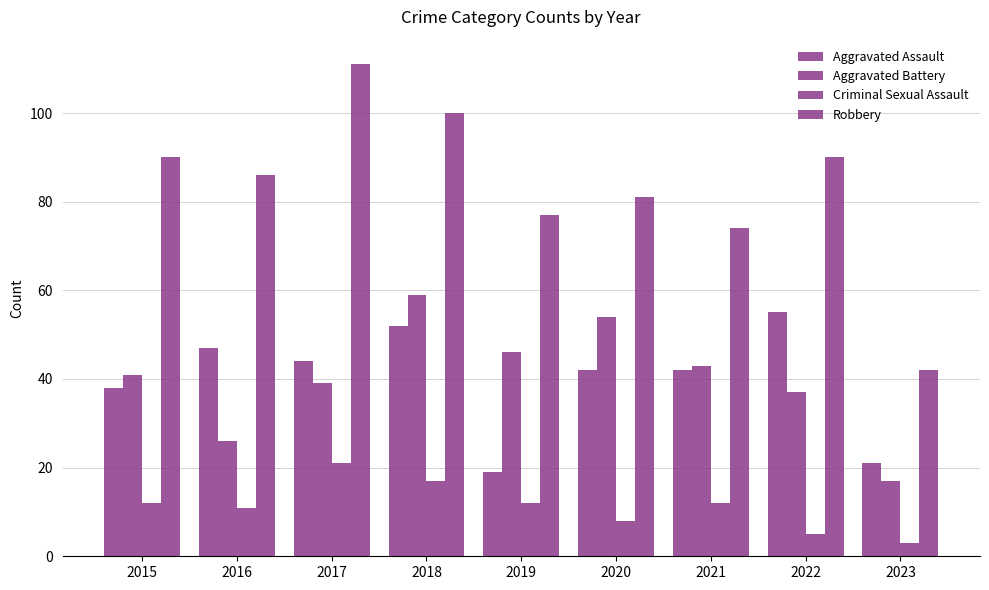

Is the value of Robbery at 2015 greater than the value of Aggravated Battery at 2020?

Yes